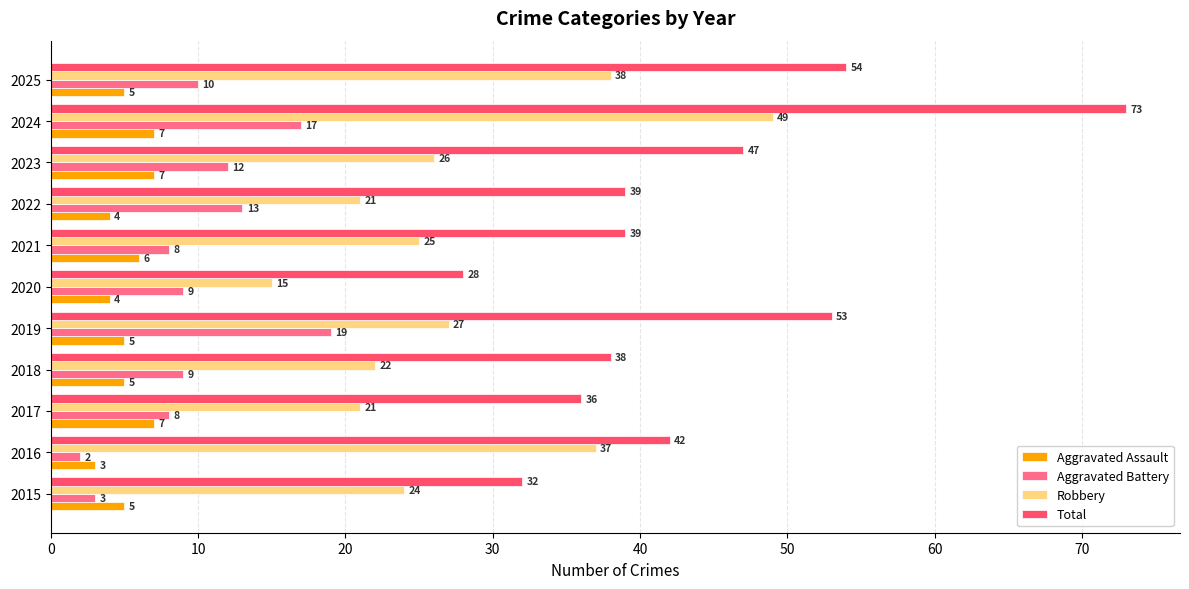

Read the Aggravated Battery value at 2024.

17